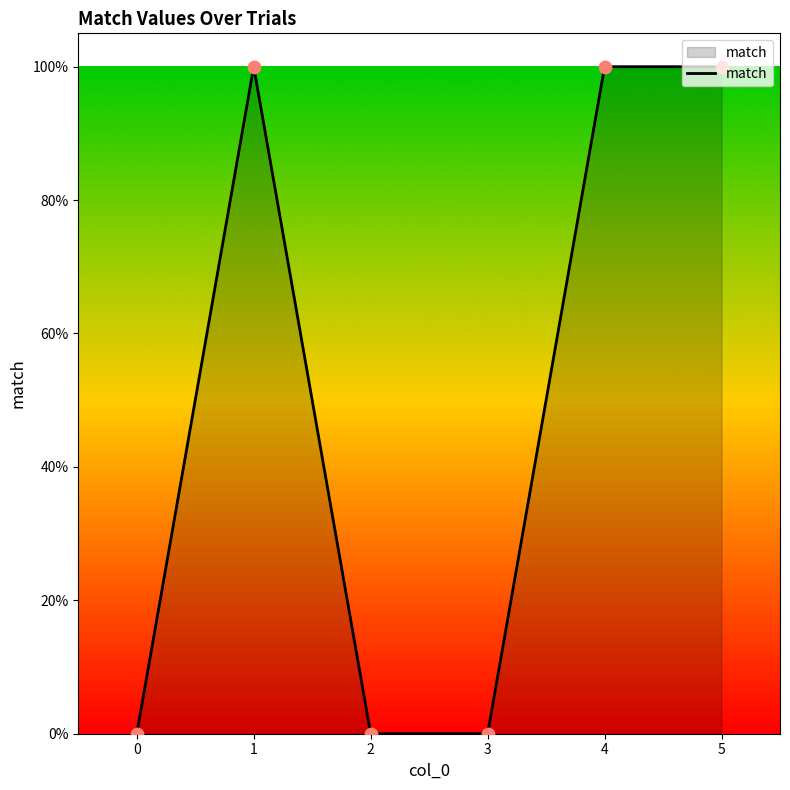

What is the change in value from 1 to 2?

-1